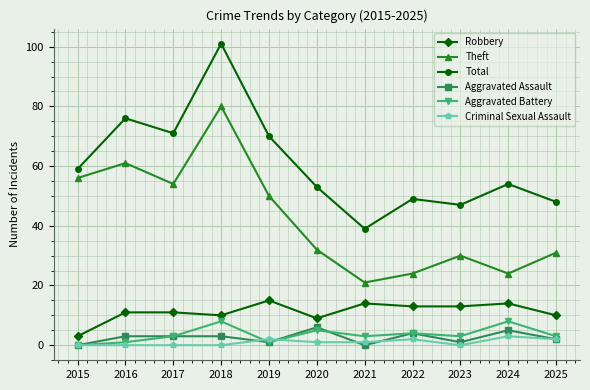

True or false: Robbery has a value of 22 at 2022.

False